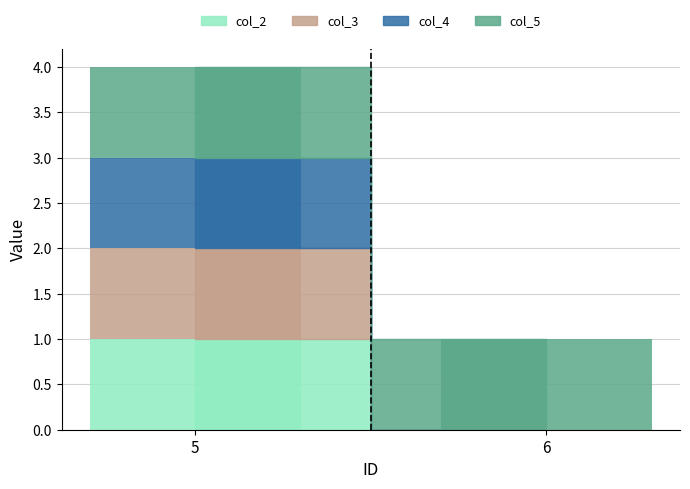

What is the sum of the col_5 values at 6 and 5?

2